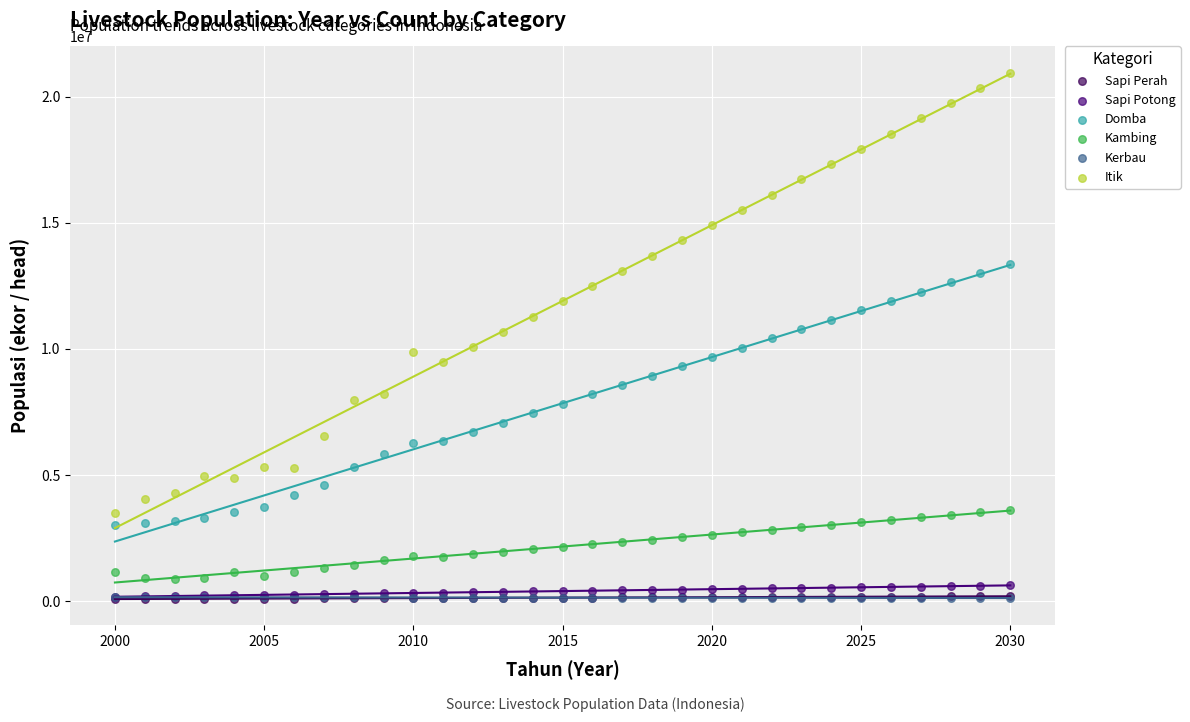

What are all the series names shown in the legend?

Sapi Perah, Sapi Potong, Domba, Kambing, Kerbau, Itik